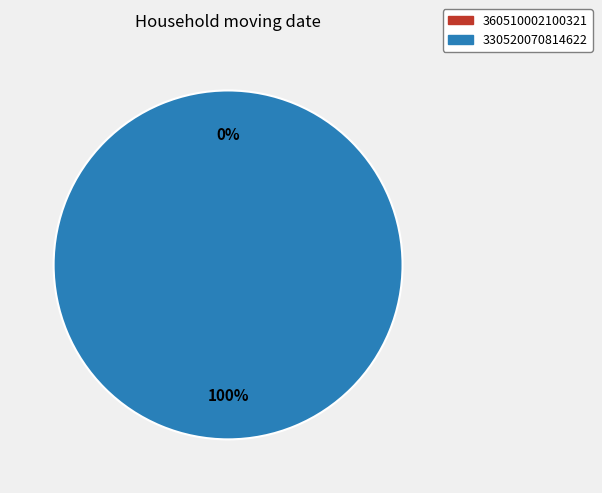

Between 360510002100321 and 330520070814622, which is larger?

330520070814622